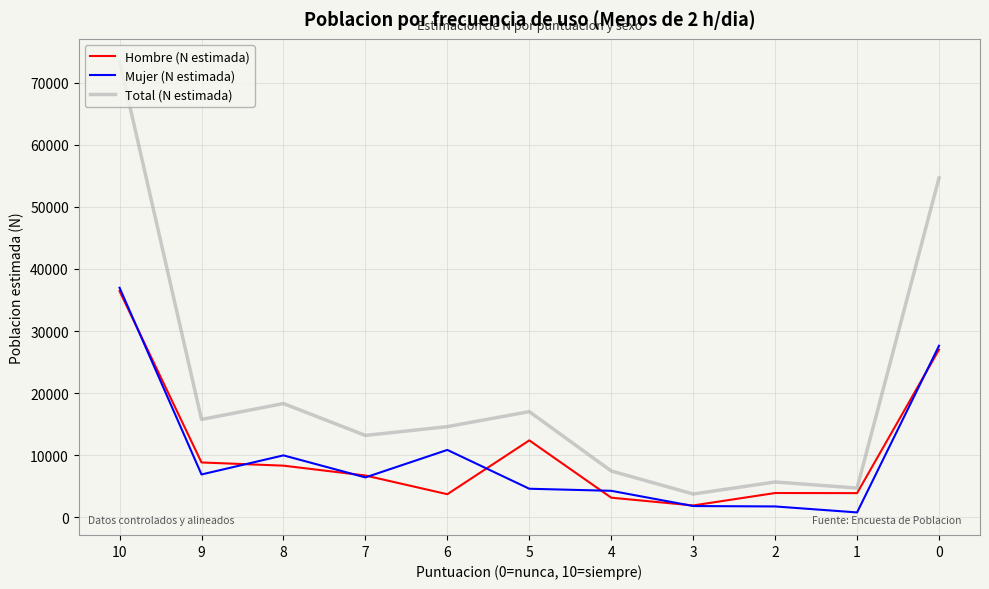

At which category is the sum across all series the highest?

10